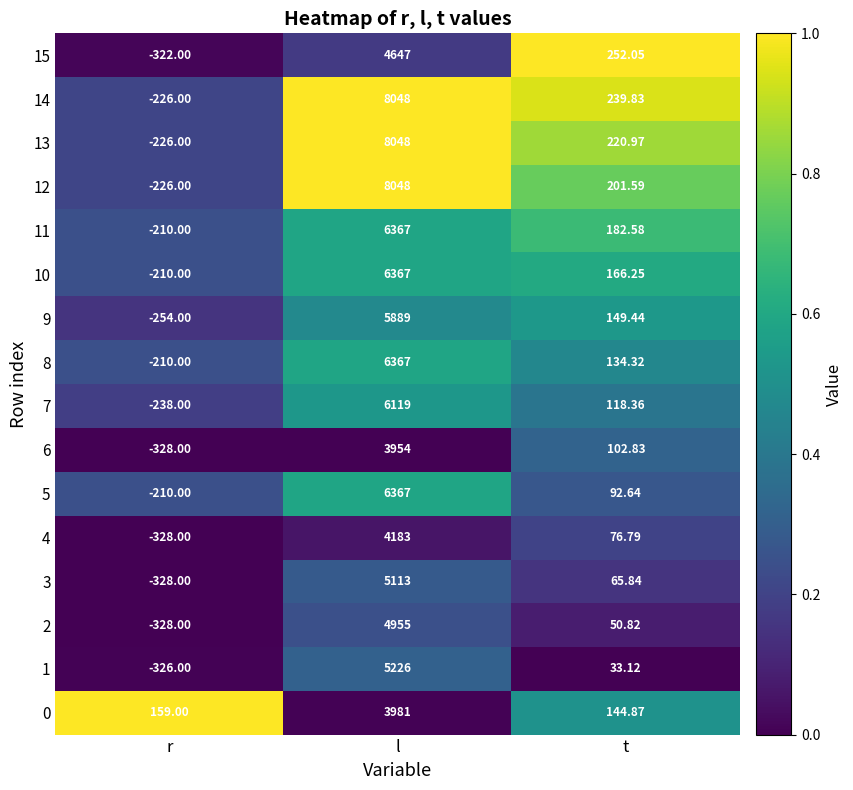

Which category has the lowest value across all series?

r